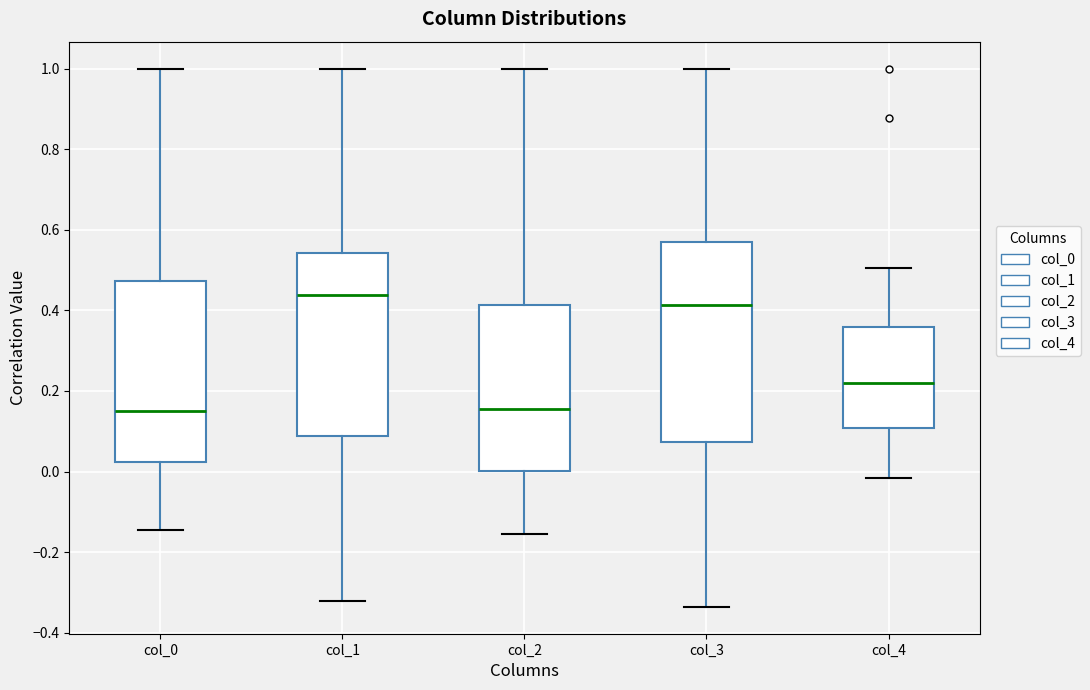

Reading left to right, transcribe this box plot: for each box, give where its median line is, the range the box spans, and where its two whiskers end, as read against the y-axis. The values are not printed on the chart, so give them approximately, as read against the axis.

col_0: median 0.14, box 0.02 to 0.48, whiskers -0.14 to 1.00
col_1: median 0.44, box 0.08 to 0.54, whiskers -0.32 to 1.00
col_2: median 0.16, box 0.00 to 0.42, whiskers -0.16 to 1.00
col_3: median 0.42, box 0.08 to 0.56, whiskers -0.34 to 1.00
col_4: median 0.22, box 0.10 to 0.36, whiskers -0.02 to 0.50